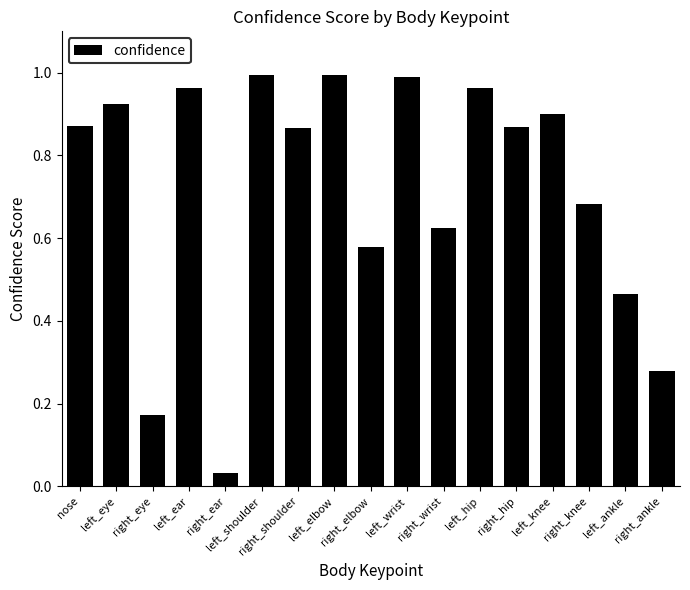

The chart shows a value of 1.6 at left_elbow. True or false?

False